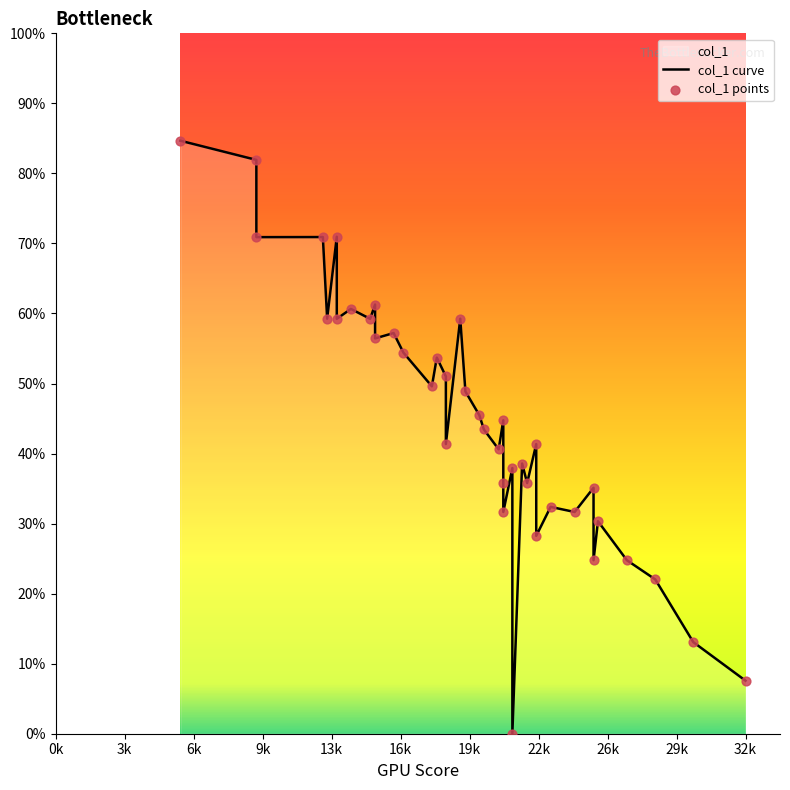

Which series contains the lowest Y value?

col_1 curve